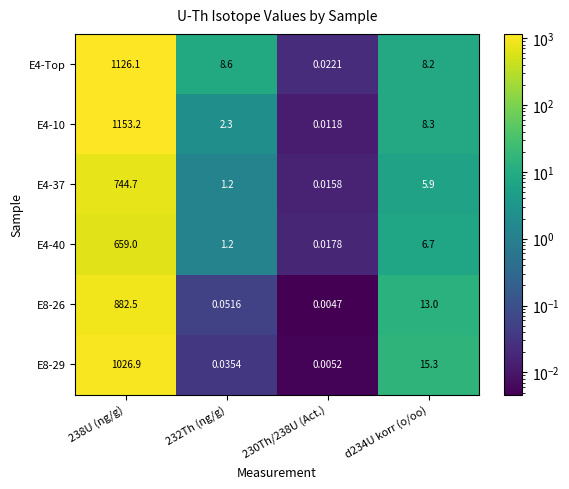

Which series has the largest range (max minus min)?

E4-10